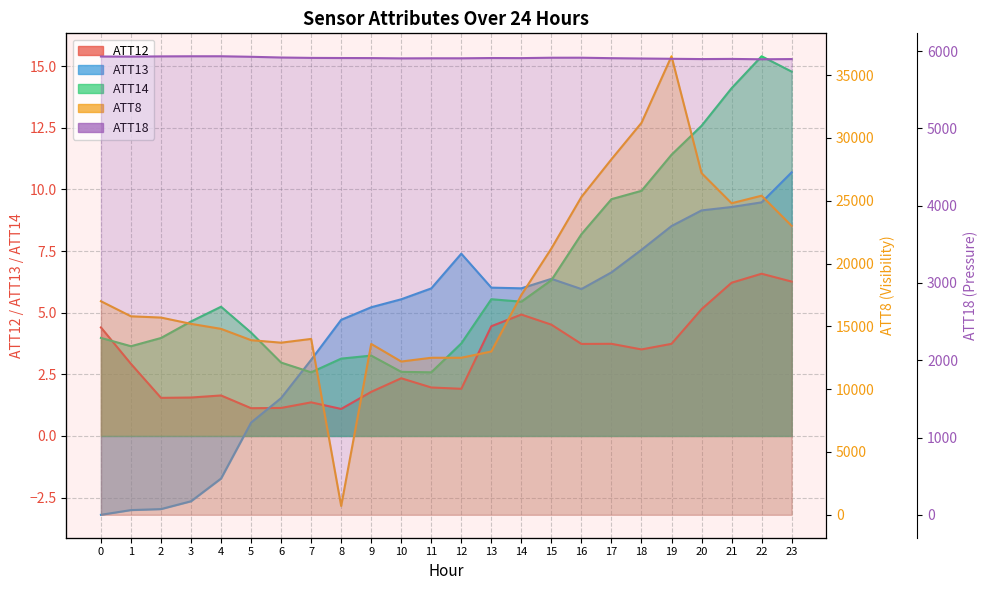

What is the total value across all series at 6?

19622.5